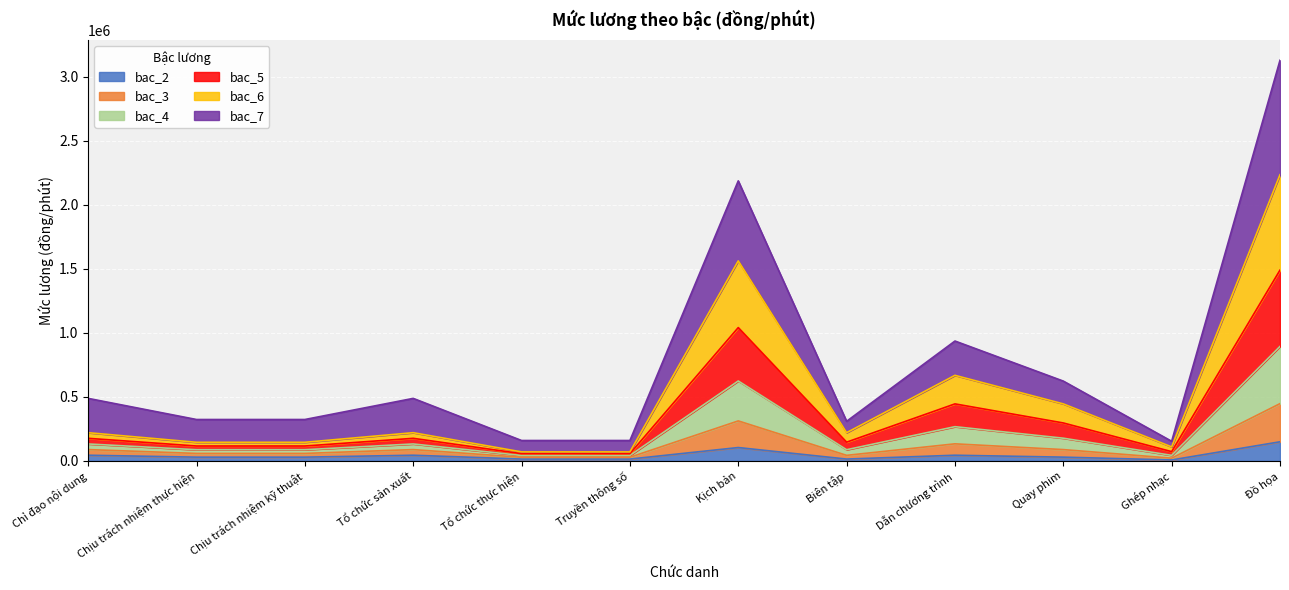

What position from the right is Chịu trách nhiệm kỹ thuật?

10